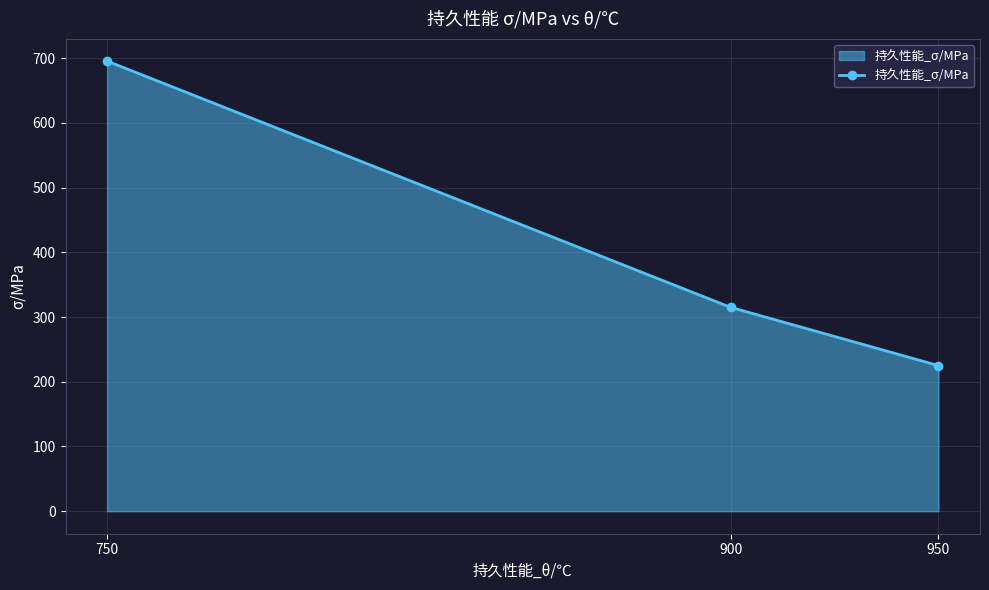

Reading left to right, transcribe all the data shown in this chart.

750=695.5	900=315.0	950=225.0